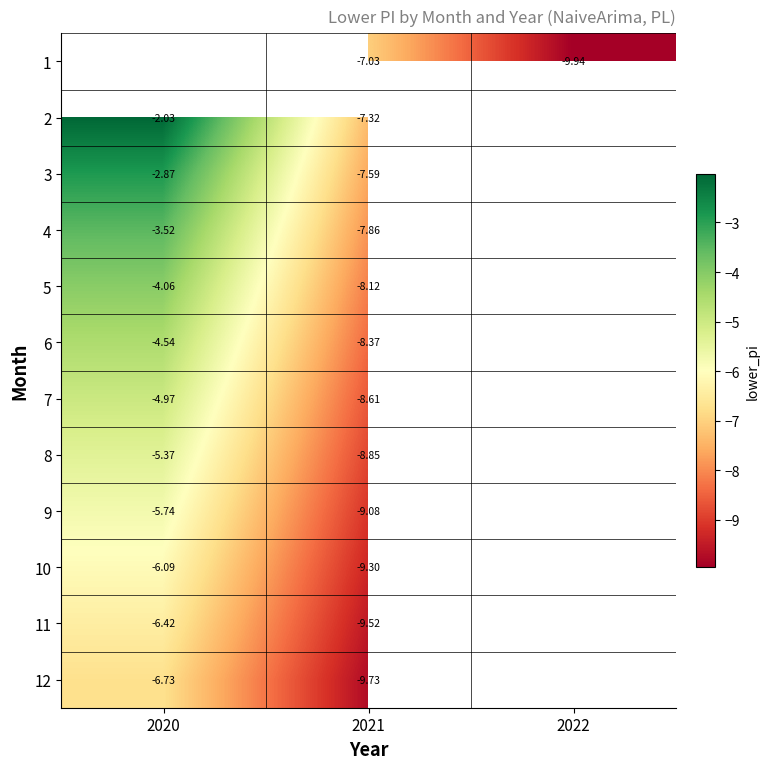

Read the 12 value at 2020.

-6.7